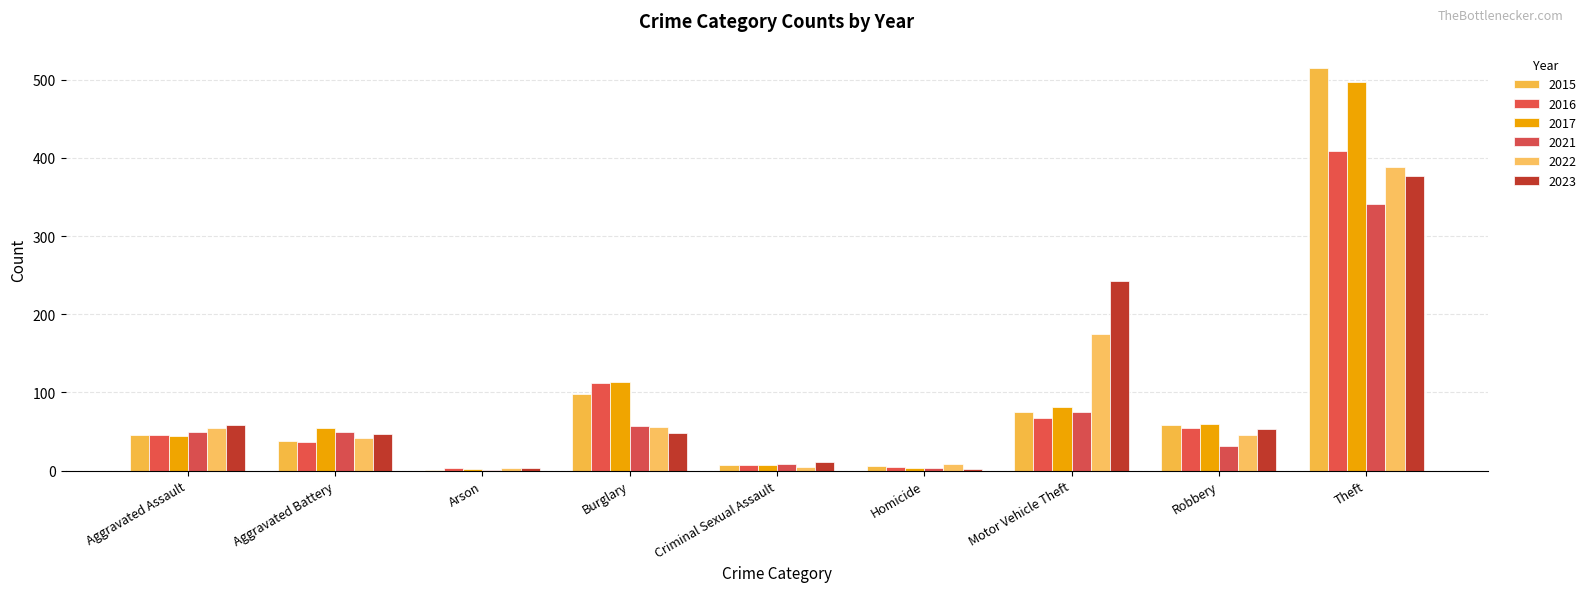

What value does the 2021 series have at Criminal Sexual Assault?

9